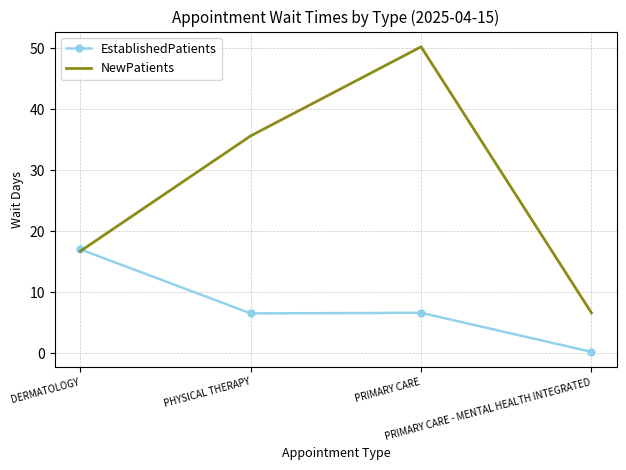

Is the value of NewPatients at DERMATOLOGY greater than the value of EstablishedPatients at PRIMARY CARE?

Yes